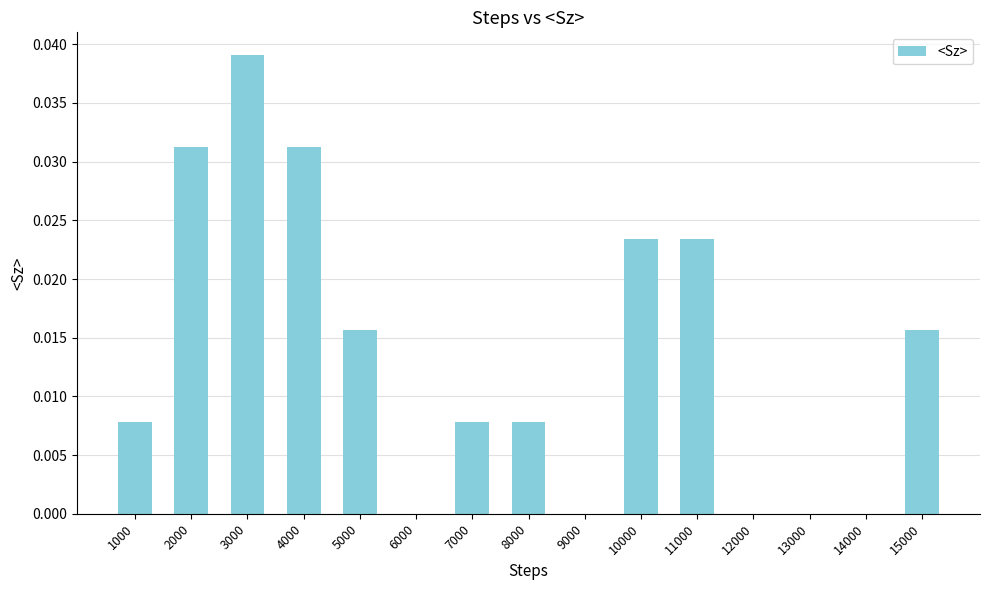

Does the chart contain stacked bars?

No